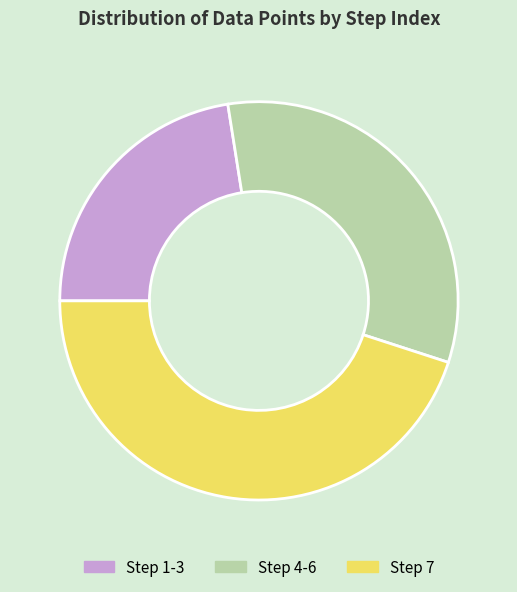

Which category has the smallest portion of the pie?

Step 1-3